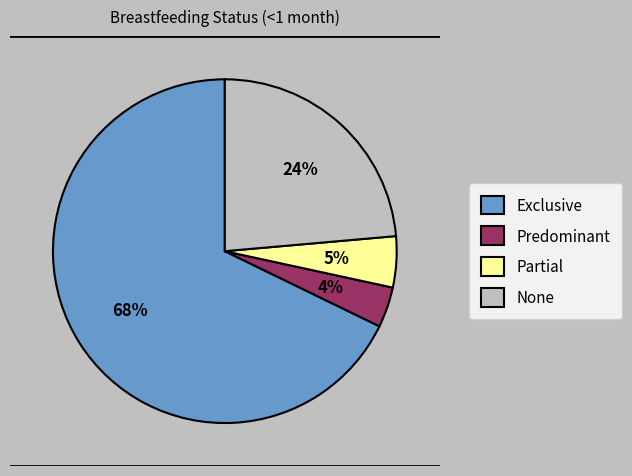

To the nearest percent, what percentage of the pie is Partial?

5%